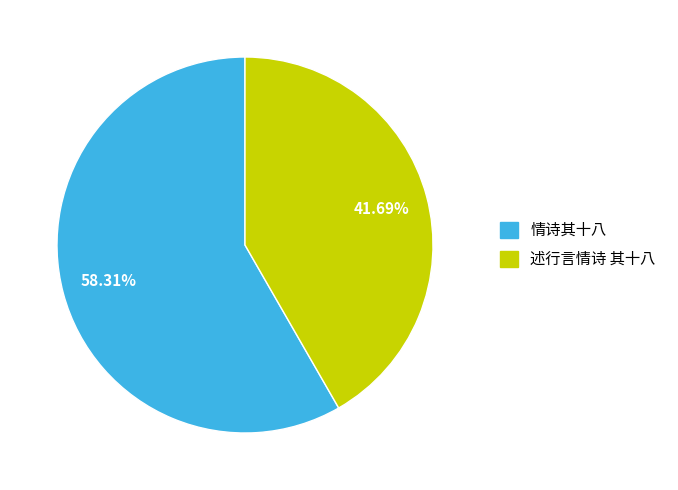

Which slice is the smallest?

述行言情诗 其十八